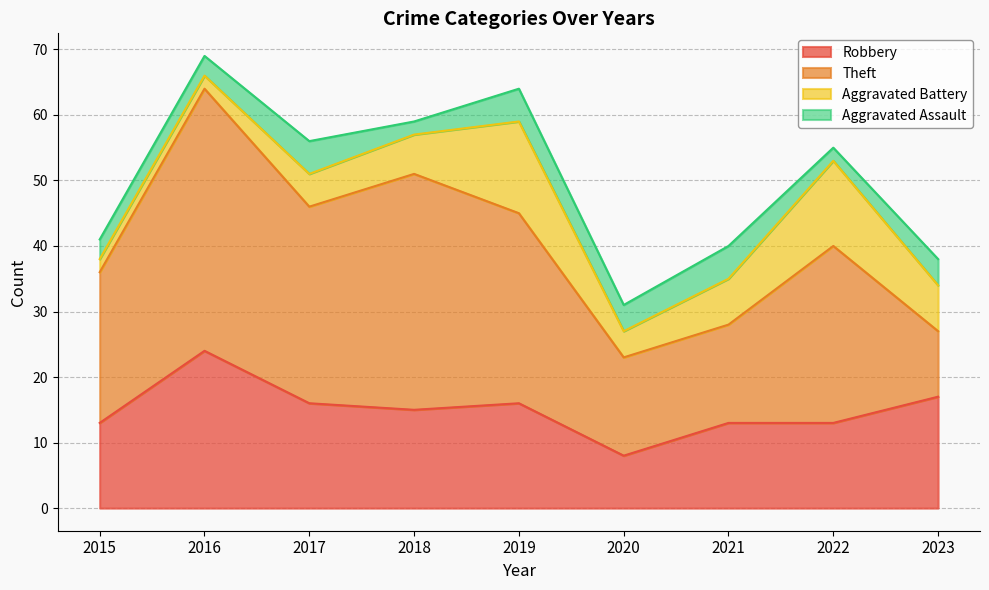

Where is Aggravated Battery nearest to the value 8?

2021